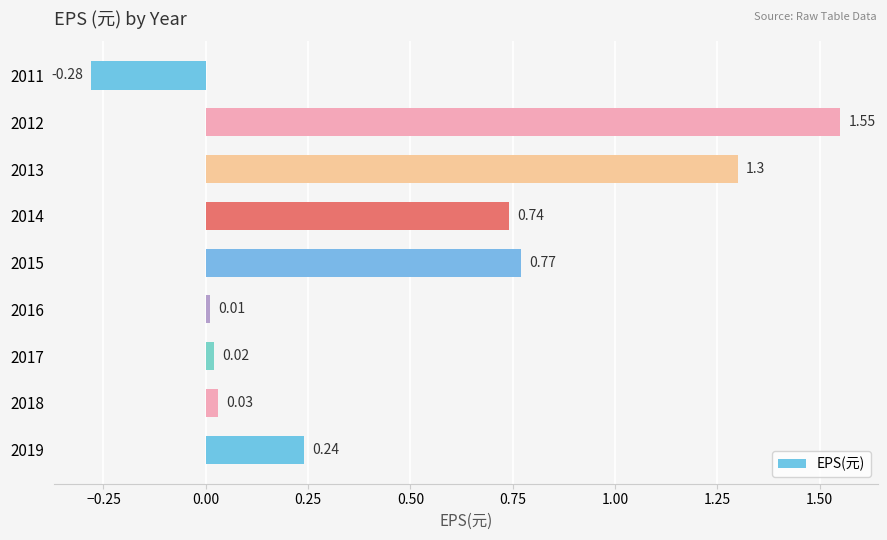

What is the ratio of the value at 2014 to the value at 2012?

0.5